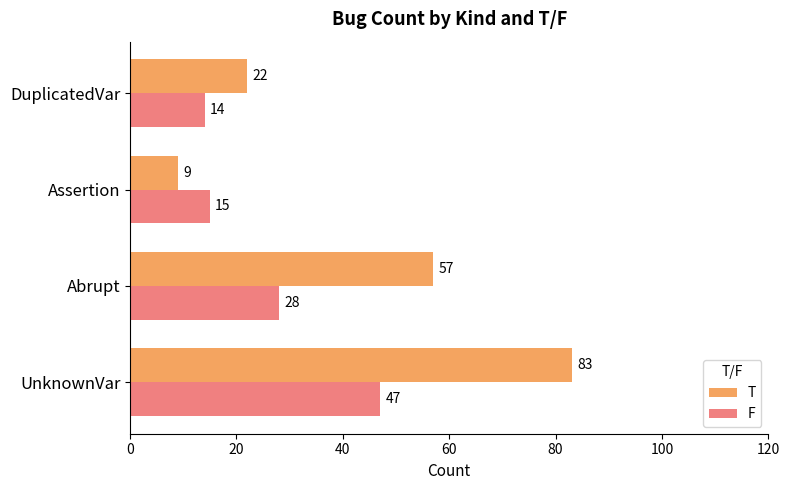

The value of T at DuplicatedVar is 22. True or false?

True